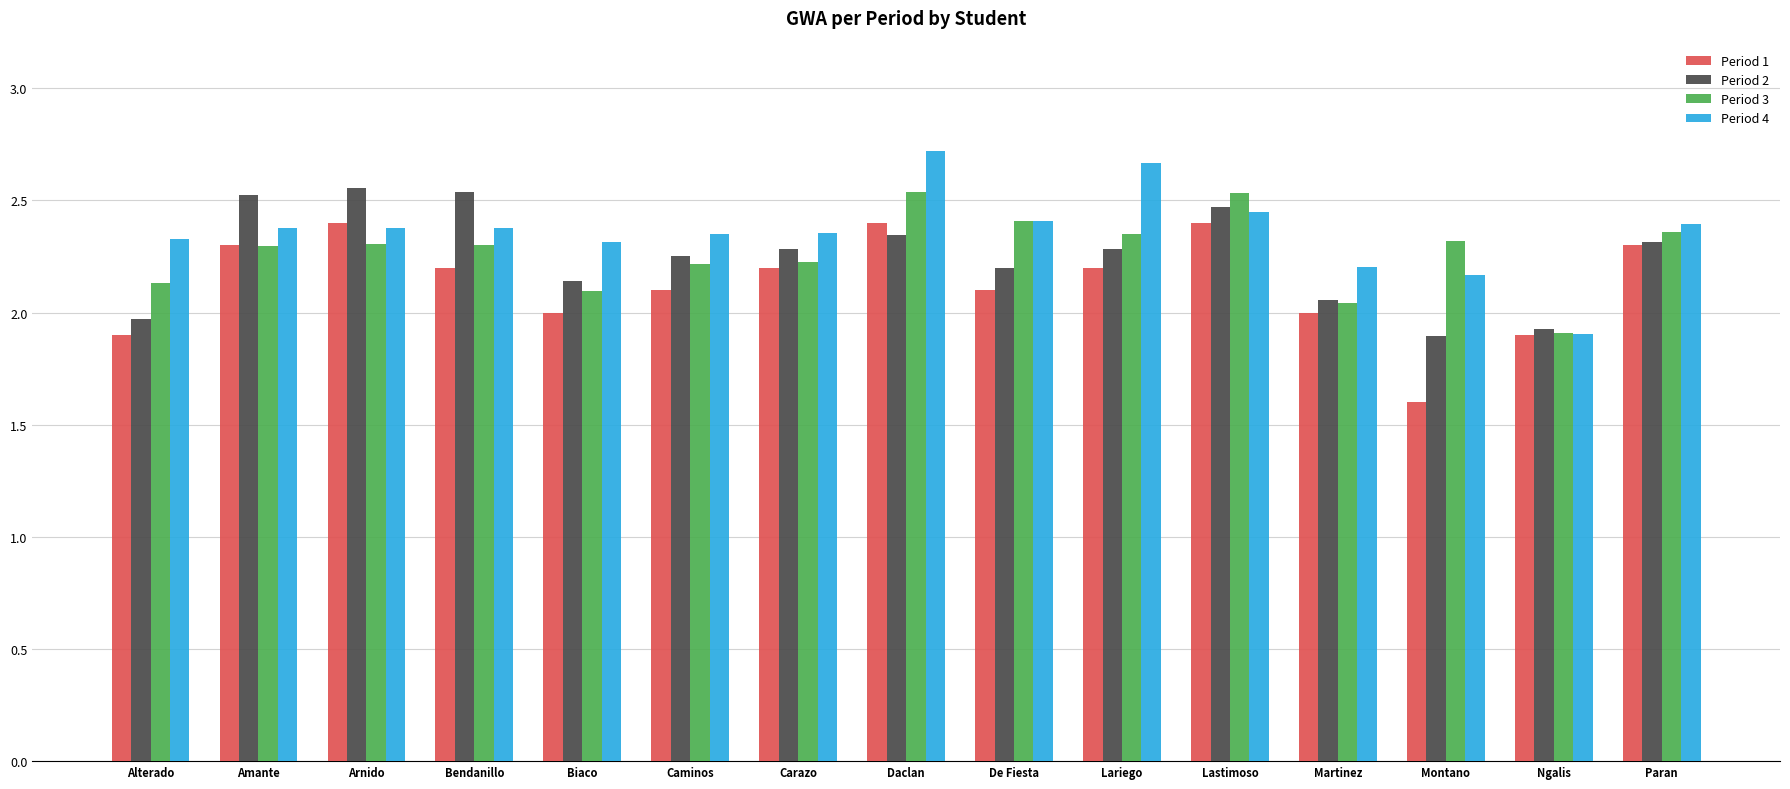

At Daclan, list the series in order from smallest to largest.

Period 2, Period 1, Period 3, Period 4